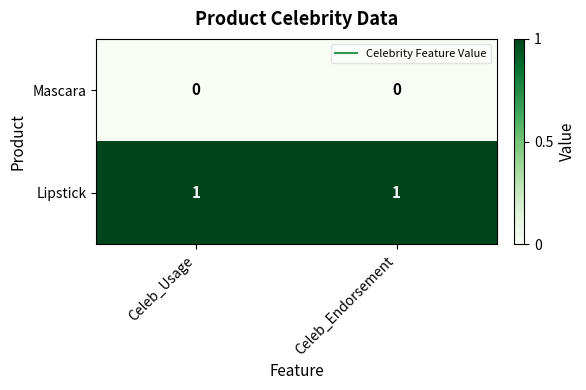

List the series in order of their peak value, lowest first.

Mascara, Lipstick